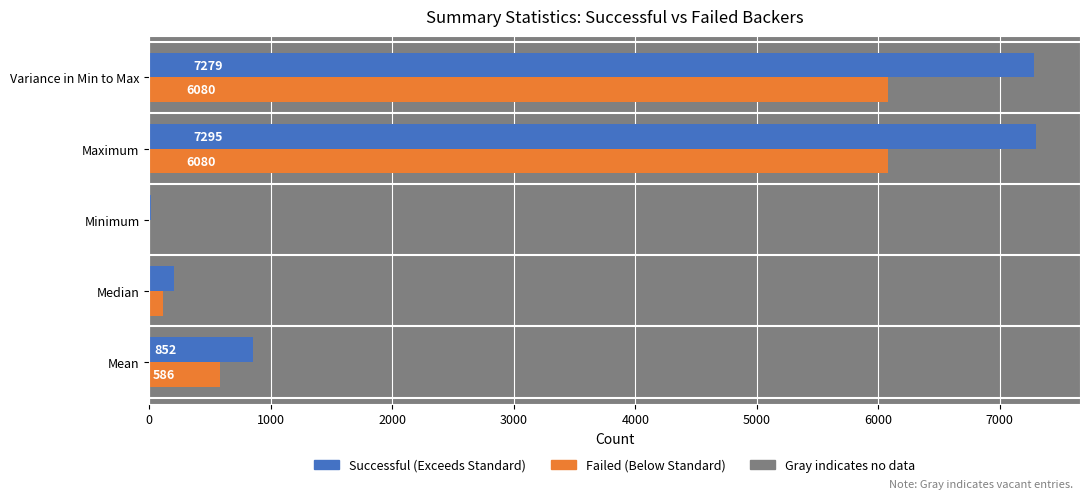

What is the greatest value displayed?

7295.0